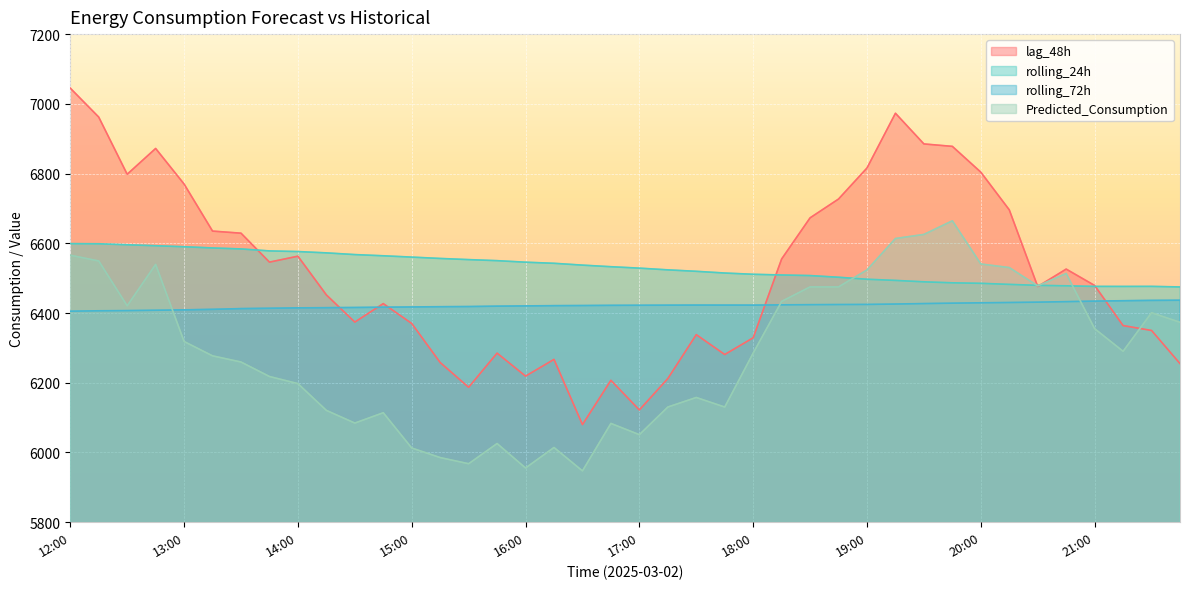

Which series ends up on top after the final intersection of rolling_24h and Predicted_Consumption?

rolling_24h